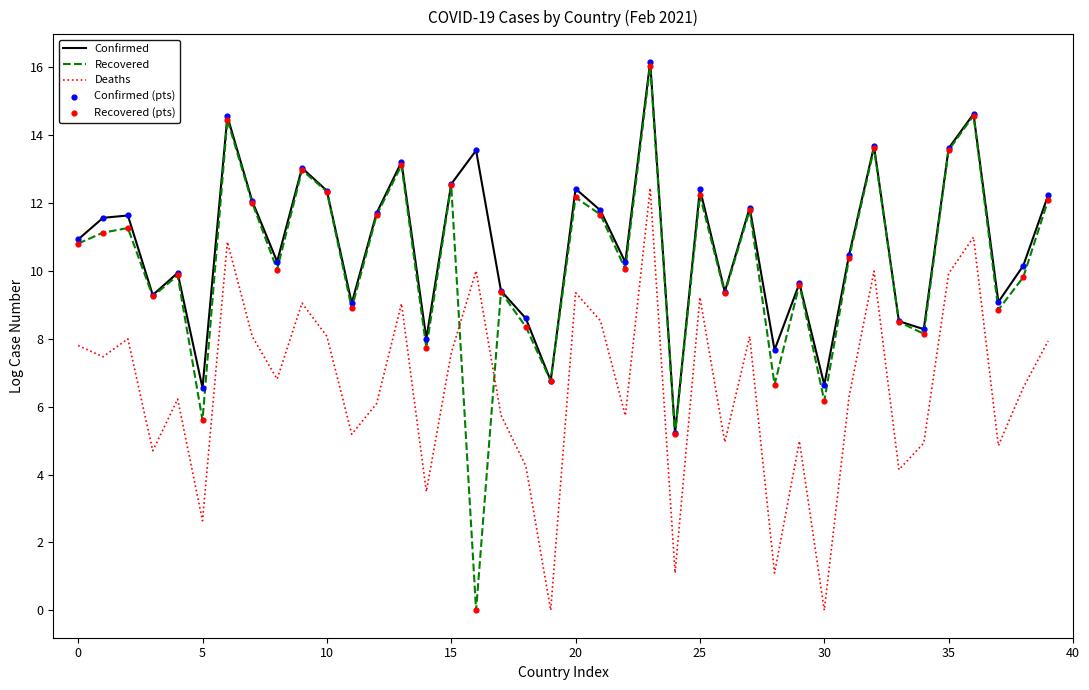

Which series has the widest spread of values?

Recovered